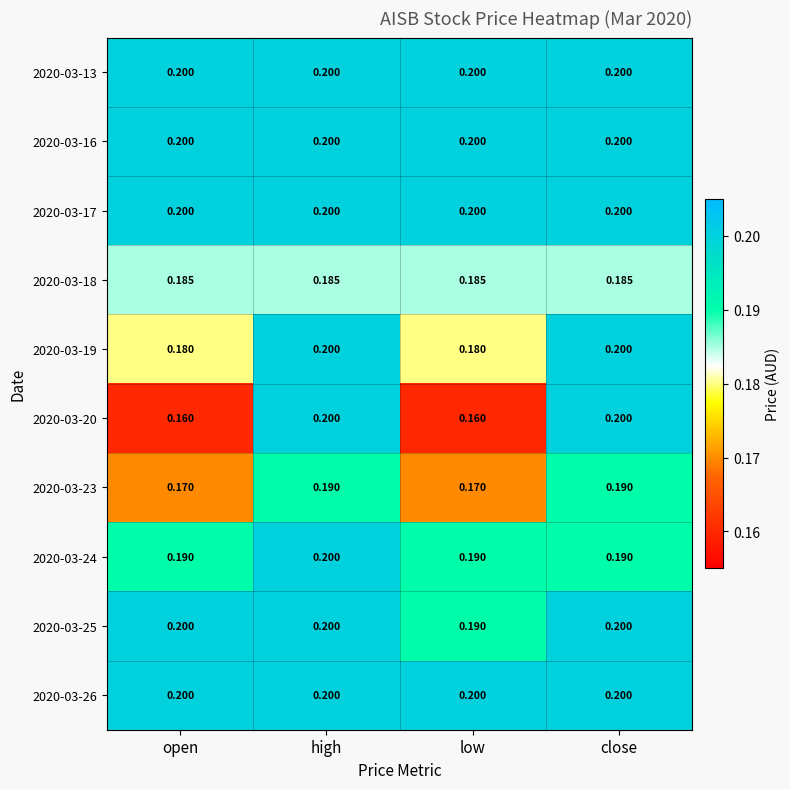

At which category is the sum across all series the highest?

high